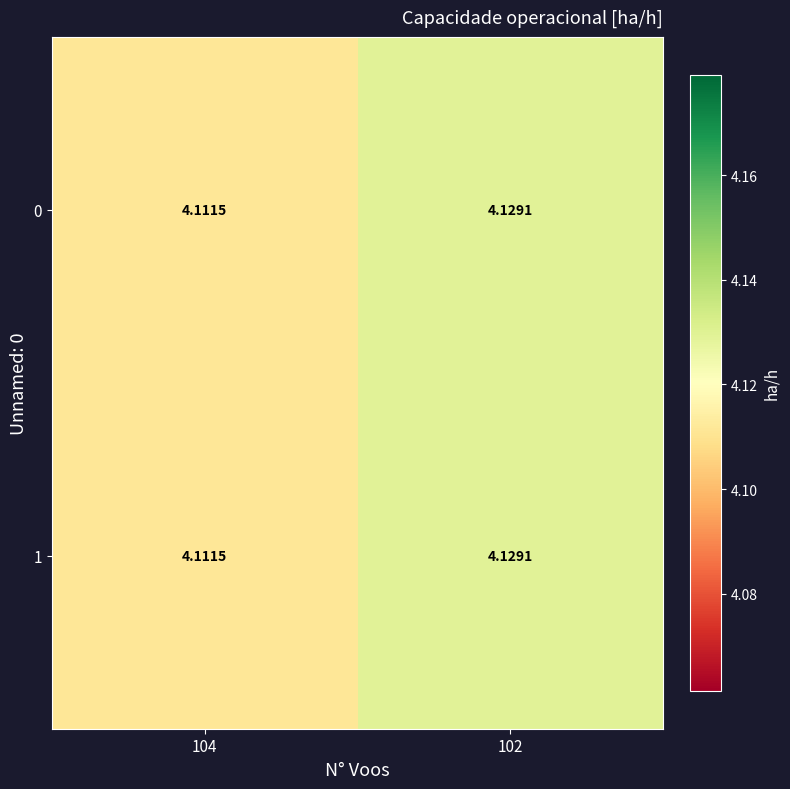

Is the value of 1 at 102 greater than the value of 0 at 104?

Yes